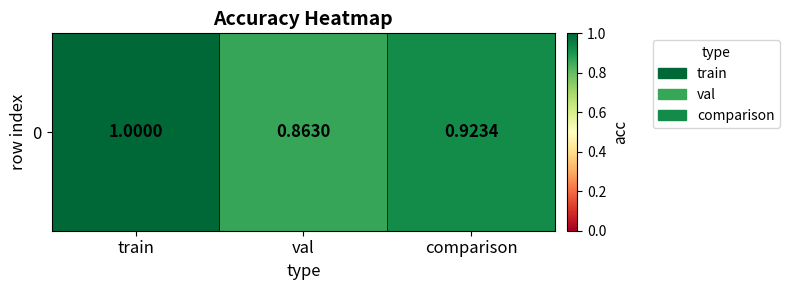

What is the sum of the values at comparison and val?

1.8